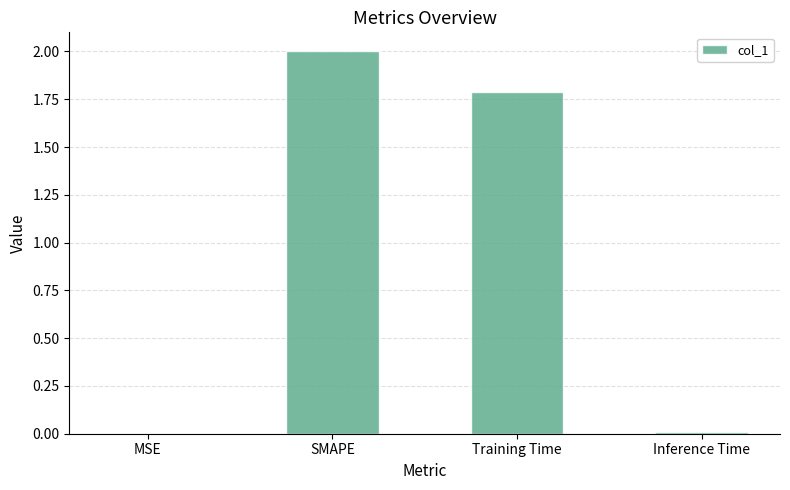

True or false: the data shows 0.0 at Inference Time.

True